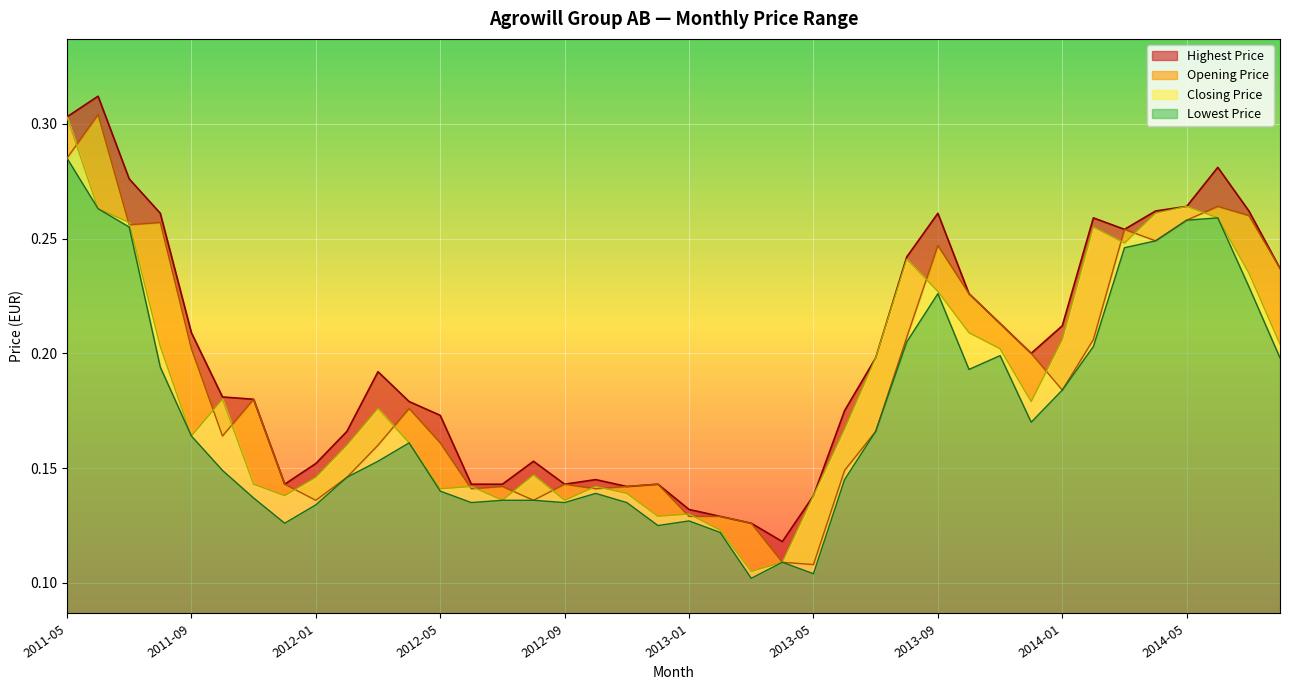

True or false: Closing Price and Opening Price cross at least once.

True